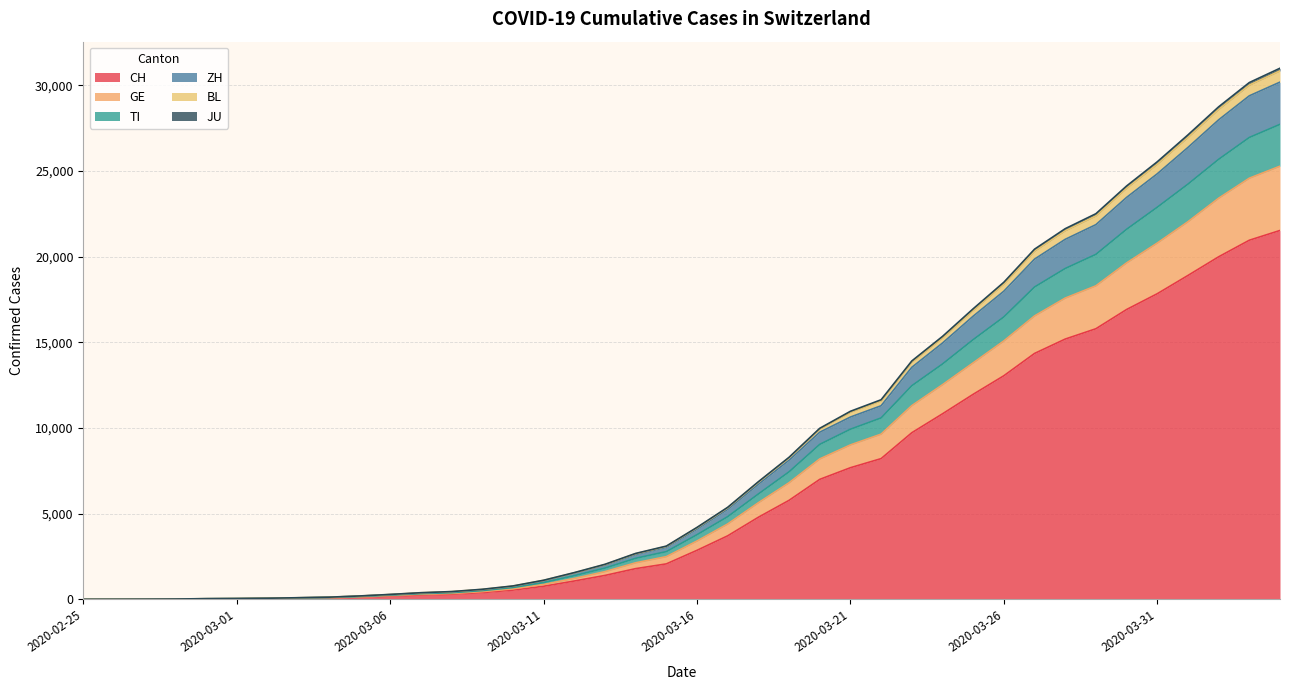

What is the greatest value displayed?

31006